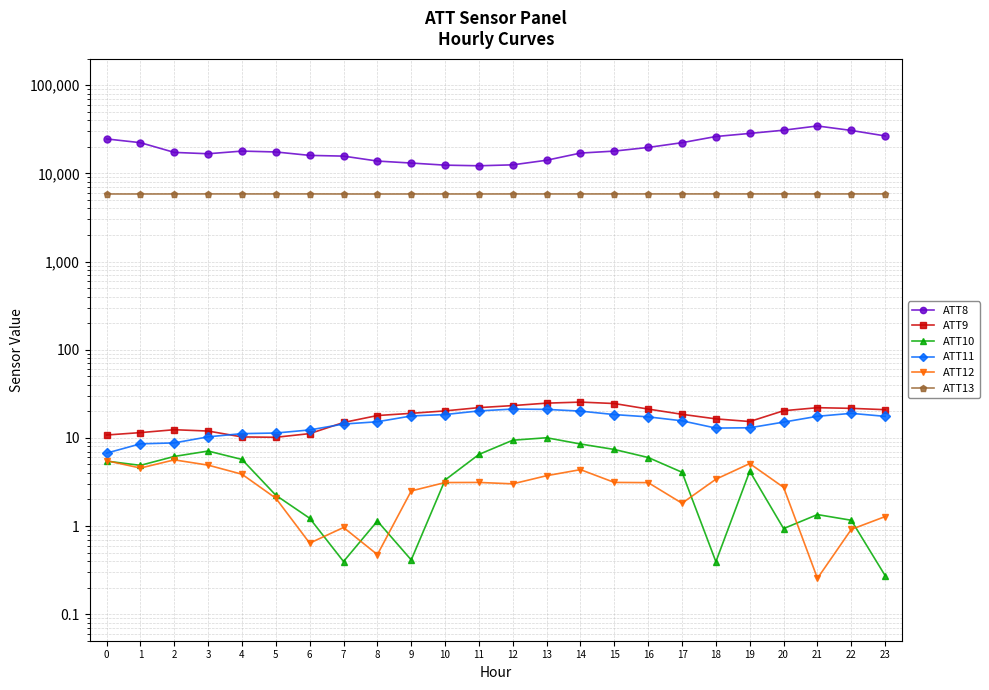

How many data points in ATT10 are less than 4?

11